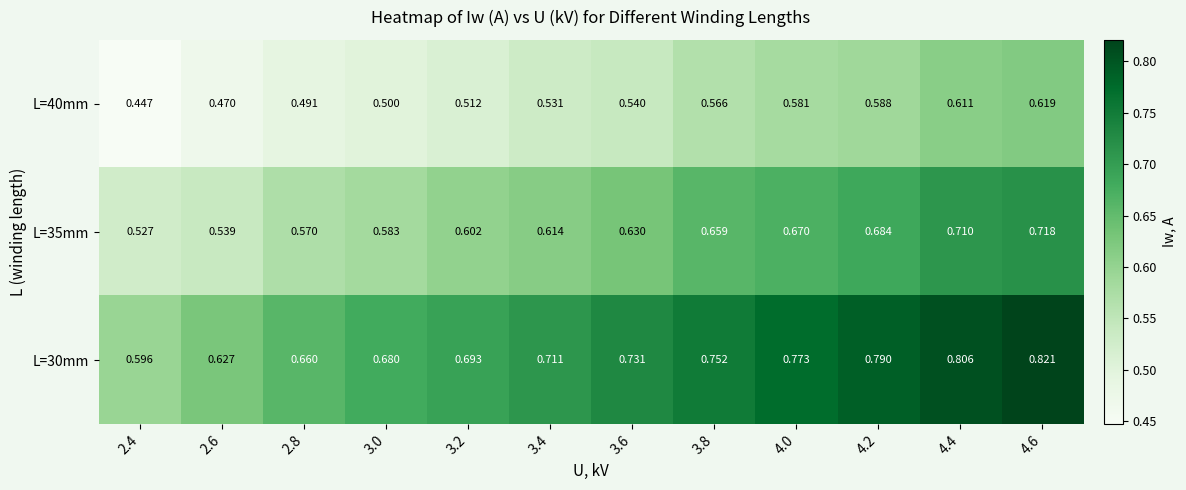

List the series in order of their overall mean, lowest first.

L=40mm, L=35mm, L=30mm